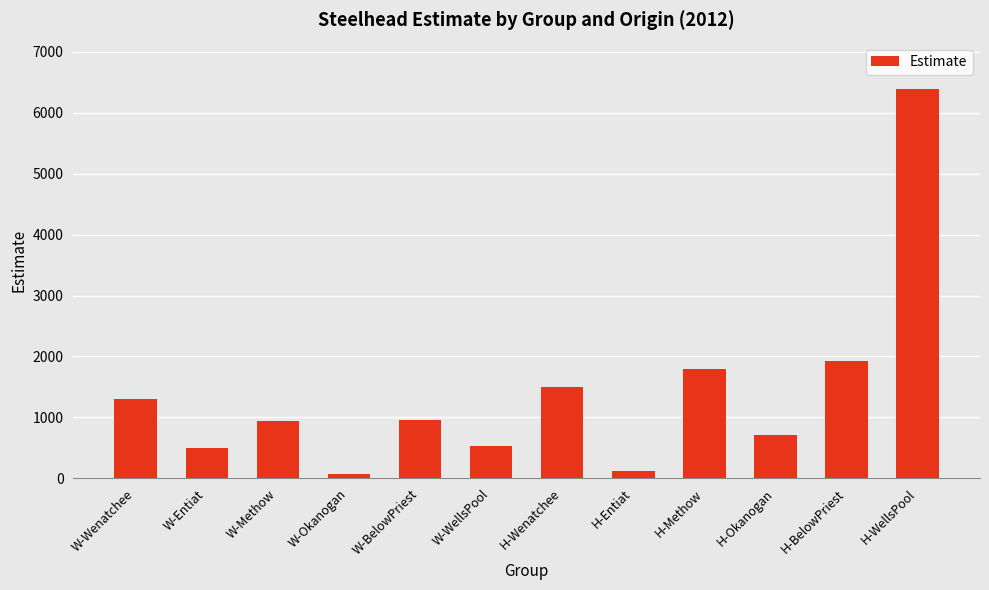

The value at W-WellsPool is 527.2. True or false?

True